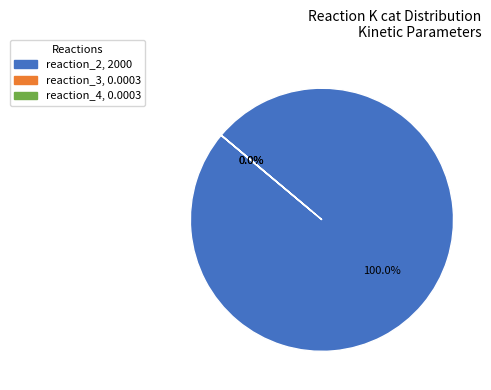

Which has a higher value, reaction_4 or reaction_2?

reaction_2